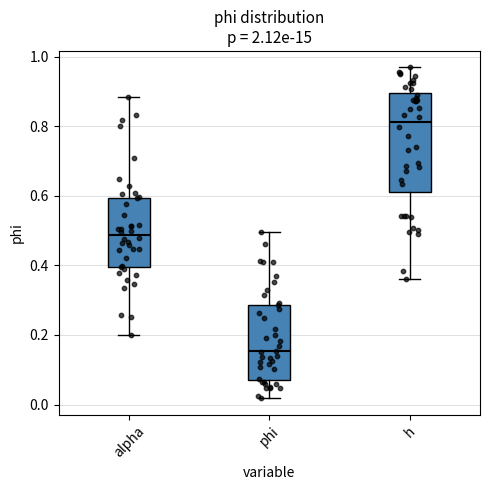

Which box's median line is the highest?

h